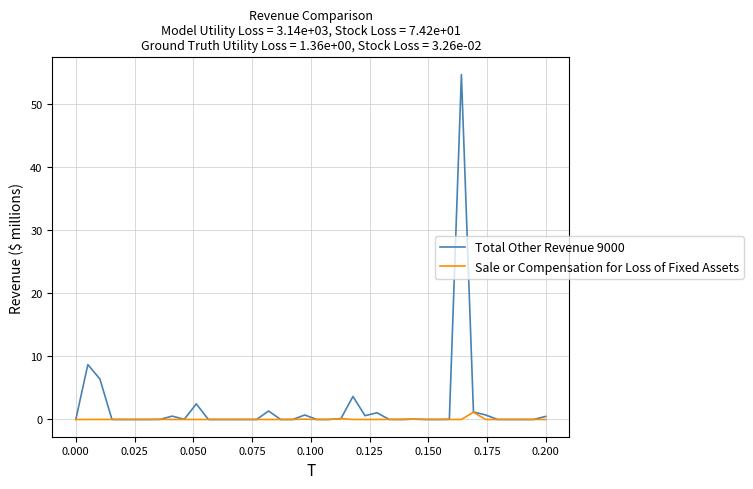

Which series has the largest range (max minus min)?

Total Other Revenue 9000